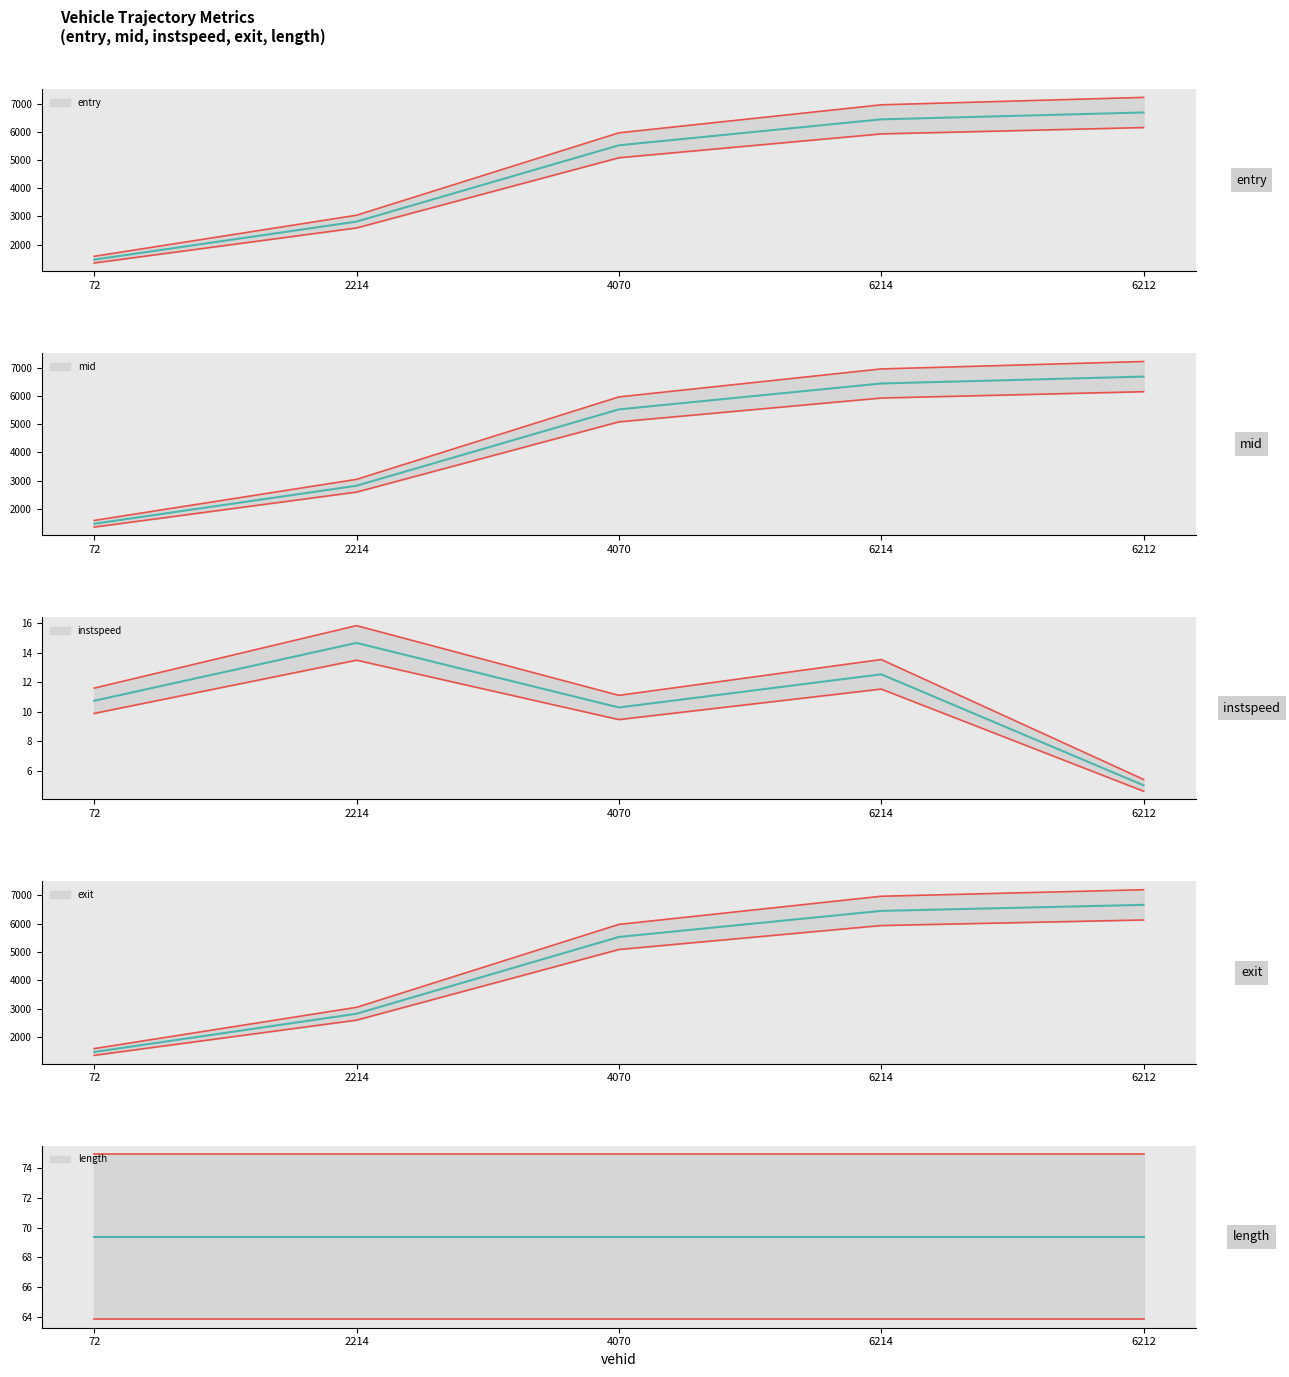

What is the difference between the maximum and minimum values in the mid series?

5213.2